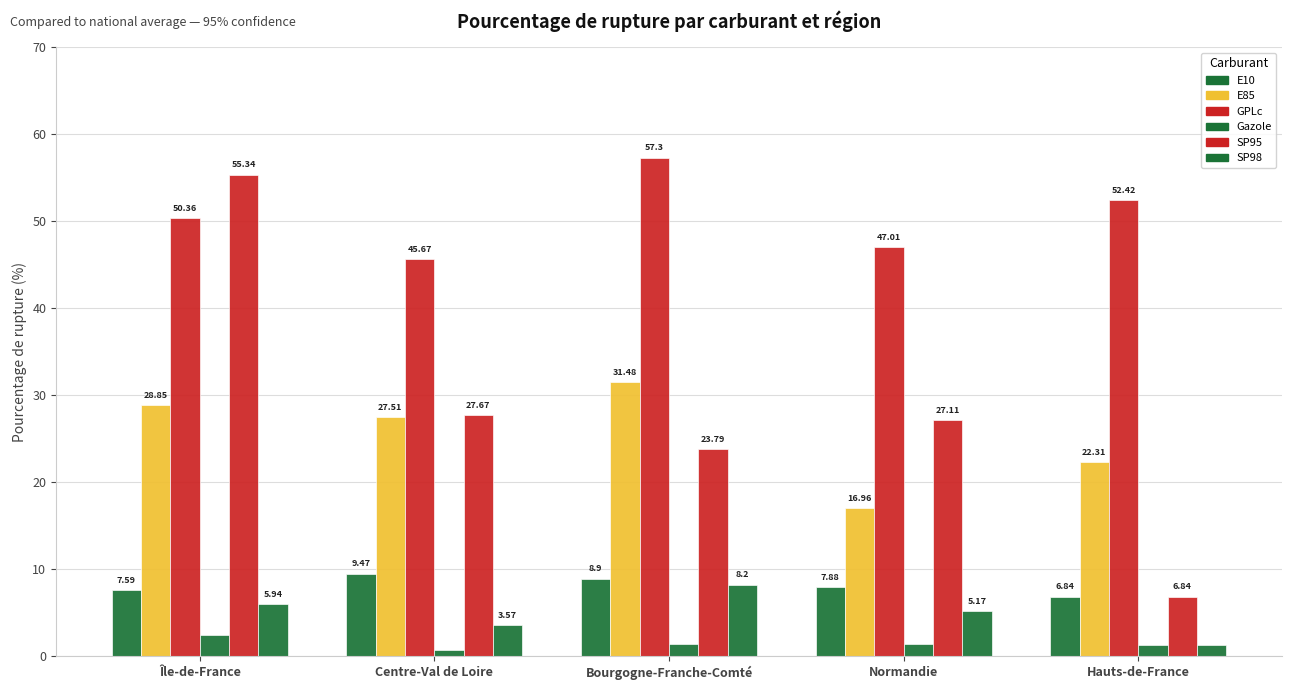

How many bars are there in each group?

6